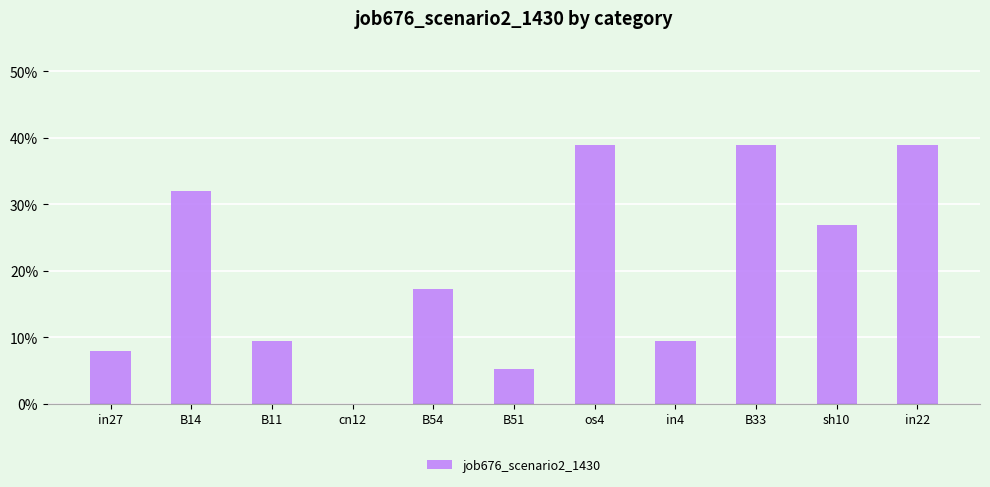

Read the value at B54.

0.2